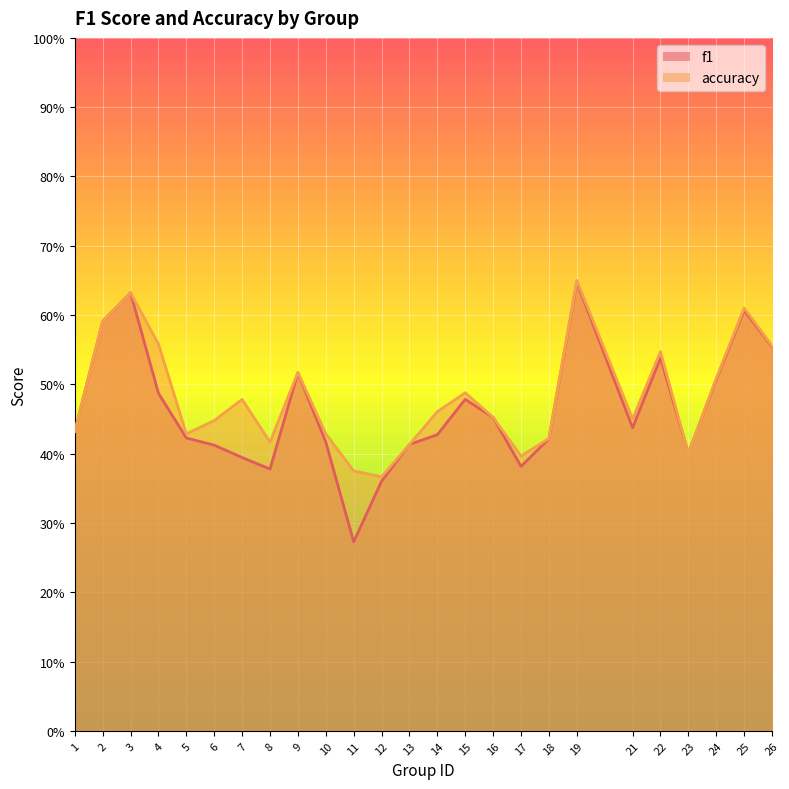

Reading left to right, what are all the values shown in this chart?

f1: 1=0.4	2=0.6	3=0.6	4=0.5	5=0.4	6=0.4	7=0.4	8=0.4	9=0.5	10=0.4	11=0.3	12=0.4	13=0.4	14=0.4	15=0.5	16=0.5	17=0.4	18=0.4	19=0.6	21=0.4	22=0.5	23=0.4	24=0.5	25=0.6	26=0.6
accuracy: 1=0.4	2=0.6	3=0.6	4=0.6	5=0.4	6=0.4	7=0.5	8=0.4	9=0.5	10=0.4	11=0.4	12=0.4	13=0.4	14=0.5	15=0.5	16=0.5	17=0.4	18=0.4	19=0.7	21=0.5	22=0.5	23=0.4	24=0.5	25=0.6	26=0.6